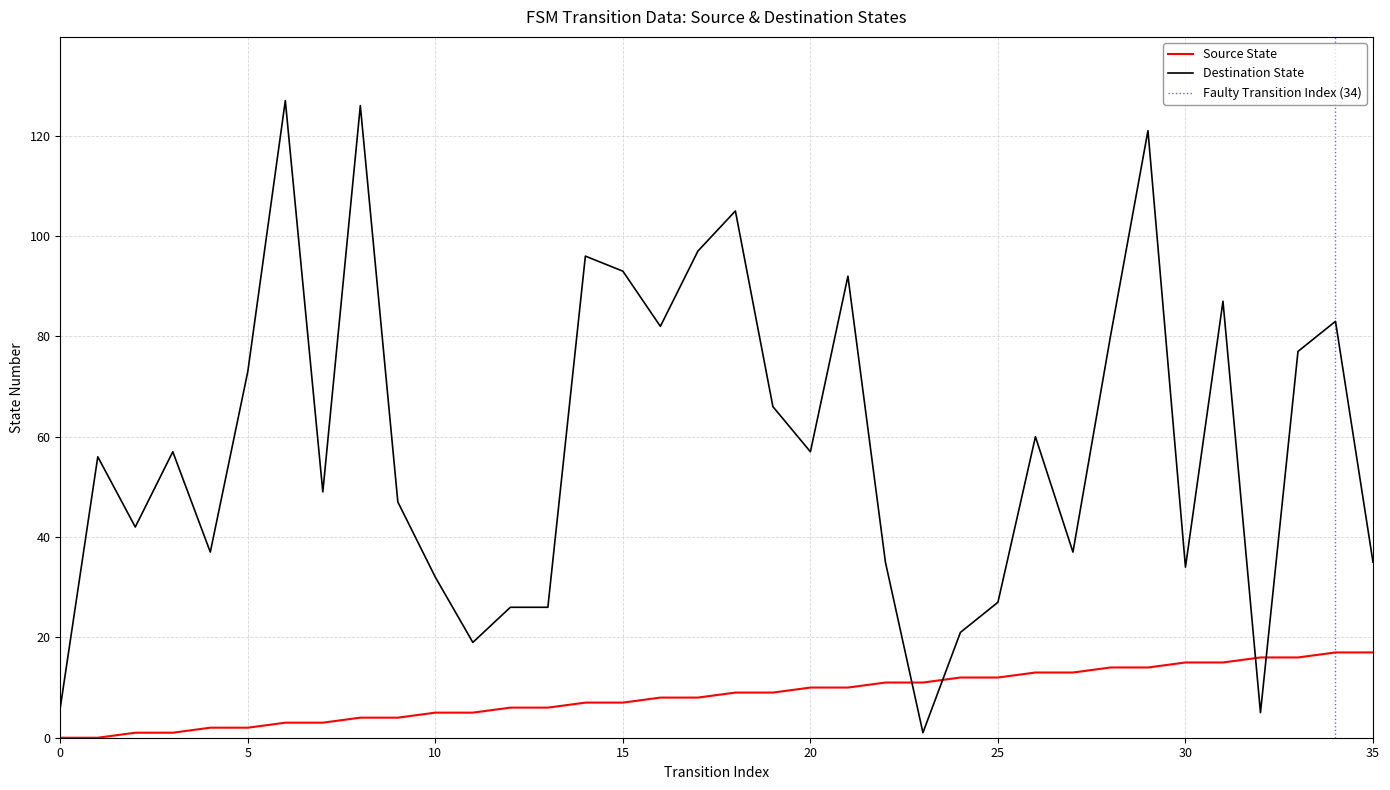

Which category has the highest value across all series?

6